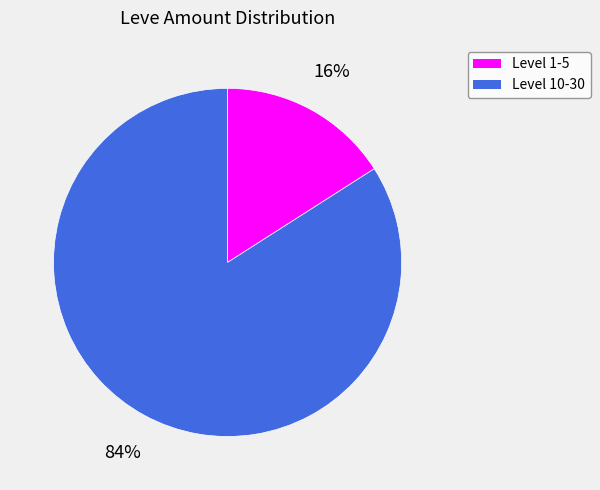

To the nearest percent, what is the average slice percentage?

50%